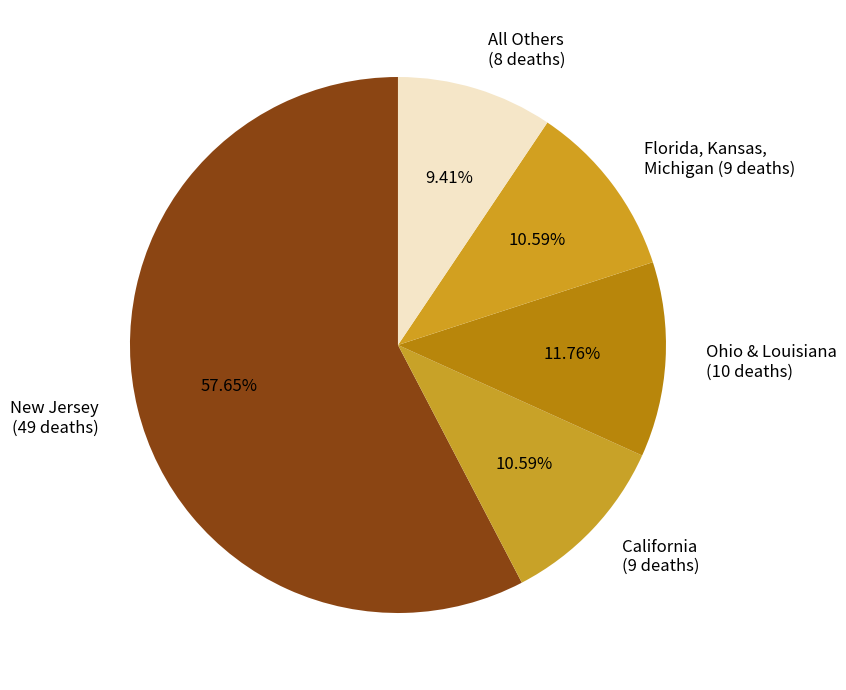

Count the number of slices in the pie.

5